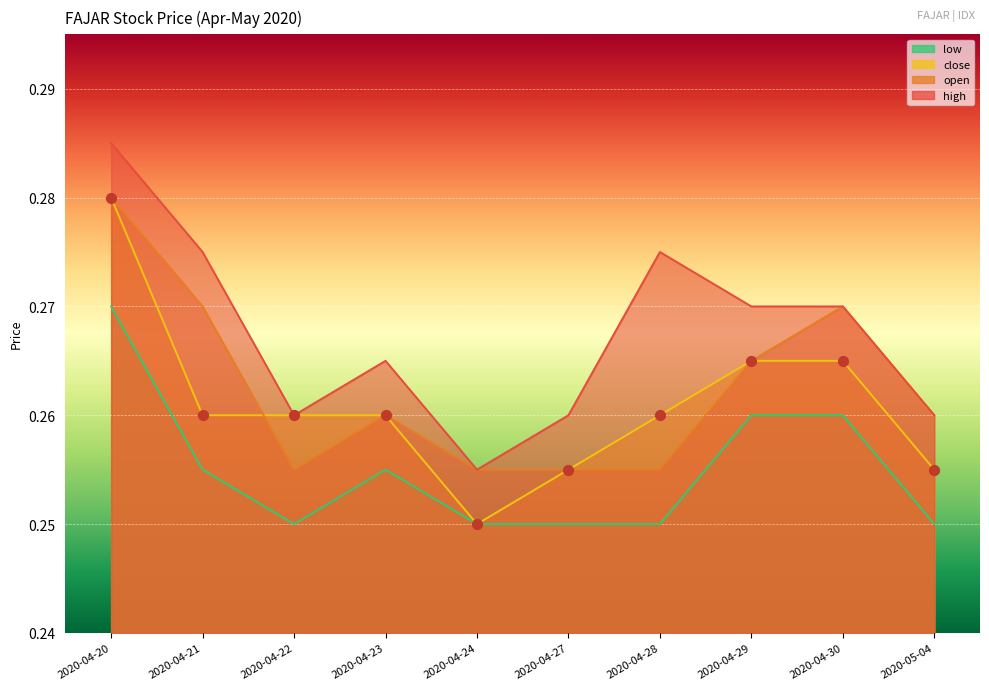

What are all the series names shown in the legend?

high, open, close, low